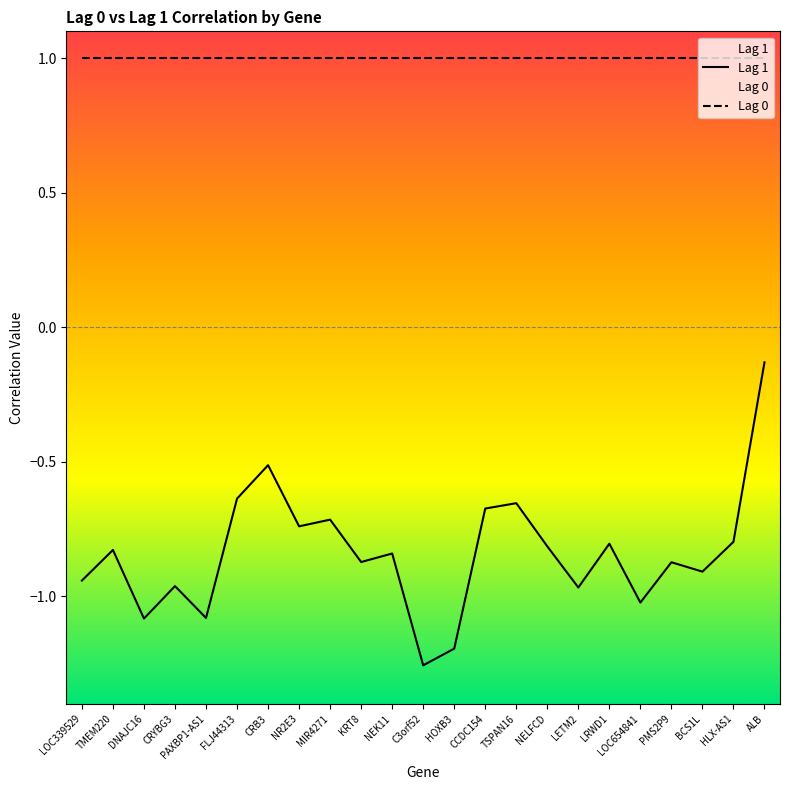

Read the Lag 0 value at TSPAN16.

1.0